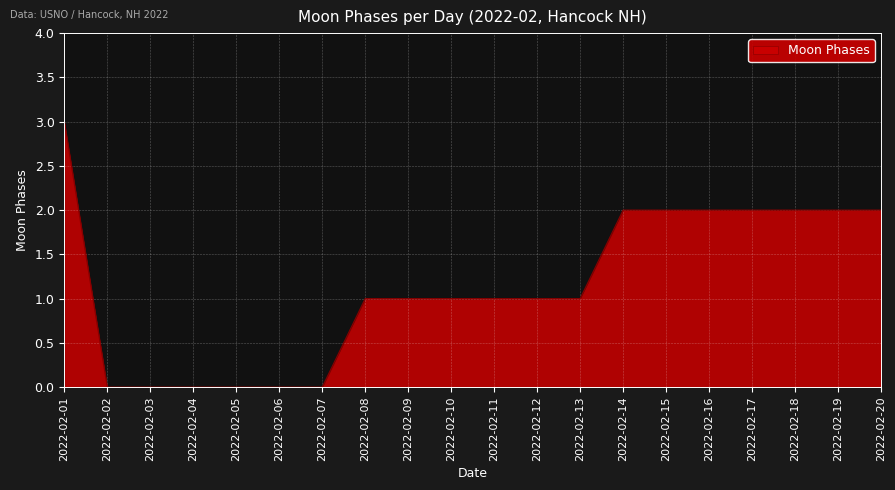

Reading left to right, transcribe all the data shown in this chart.

2022-02-01=3	2022-02-02=0	2022-02-03=0	2022-02-04=0	2022-02-05=0	2022-02-06=0	2022-02-07=0	2022-02-08=1	2022-02-09=1	2022-02-10=1	2022-02-11=1	2022-02-12=1	2022-02-13=1	2022-02-14=2	2022-02-15=2	2022-02-16=2	2022-02-17=2	2022-02-18=2	2022-02-19=2	2022-02-20=2